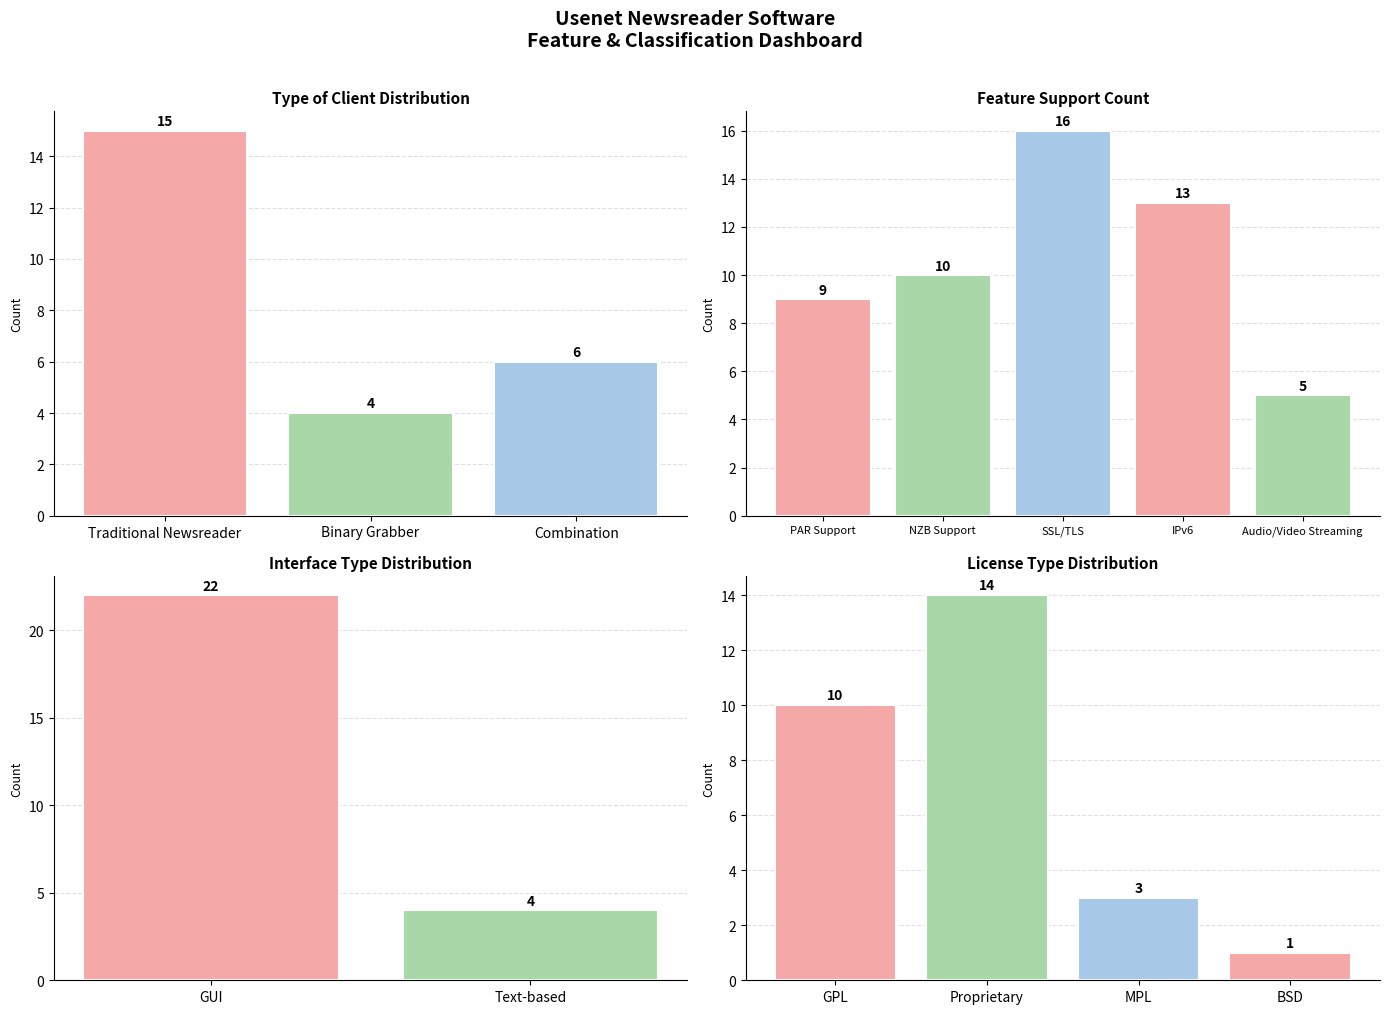

Which series changed the most between 0 and 1?

GUI